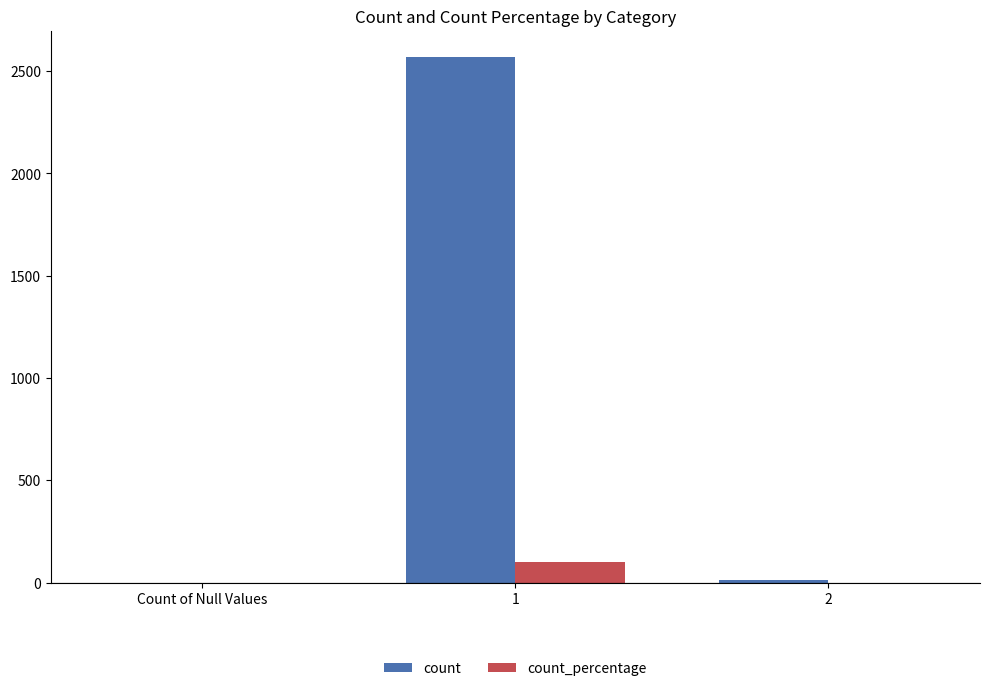

Which series changed the most between 1 and 2?

count